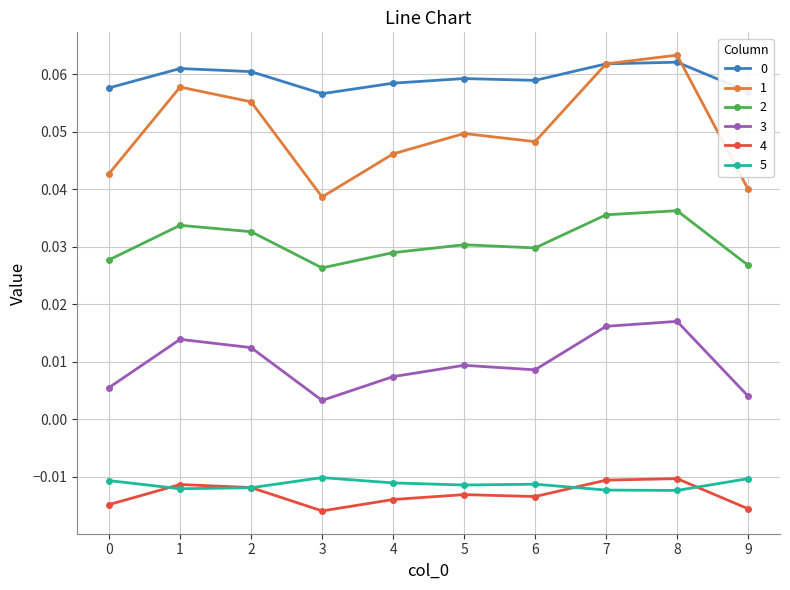

At which category does 2 reach its first local valley?

3